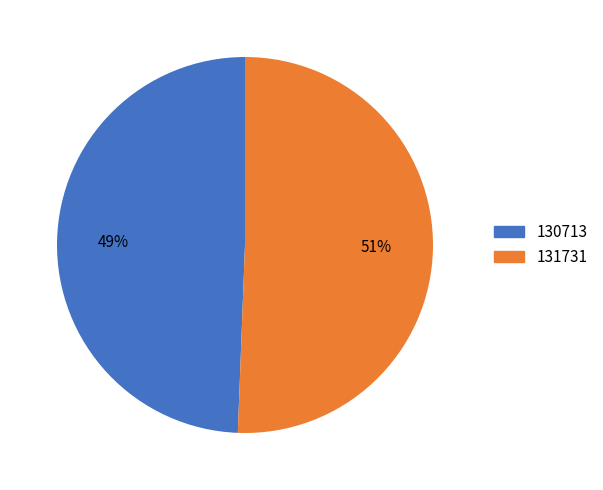

To the nearest percent, what portion does 131731 represent?

51%